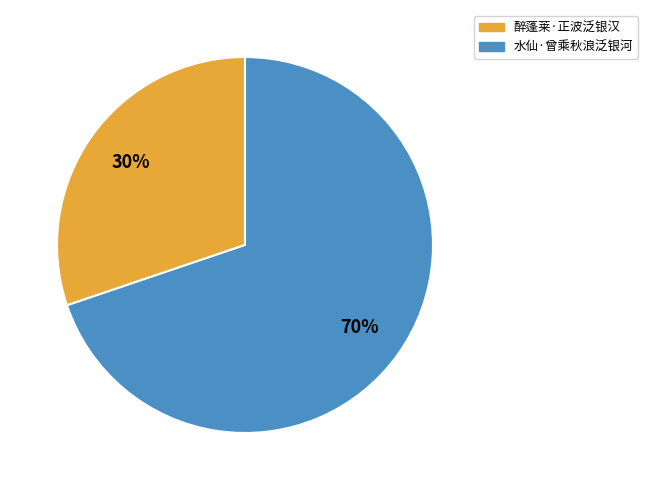

The 水仙·曾乘秋浪泛银河 slice represents 80% of the pie. True or false?

False